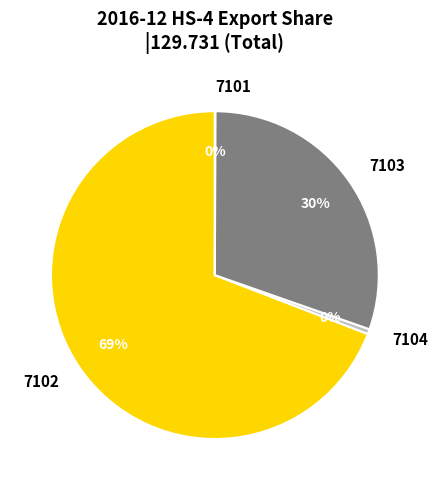

What is the largest slice in the pie chart?

7102